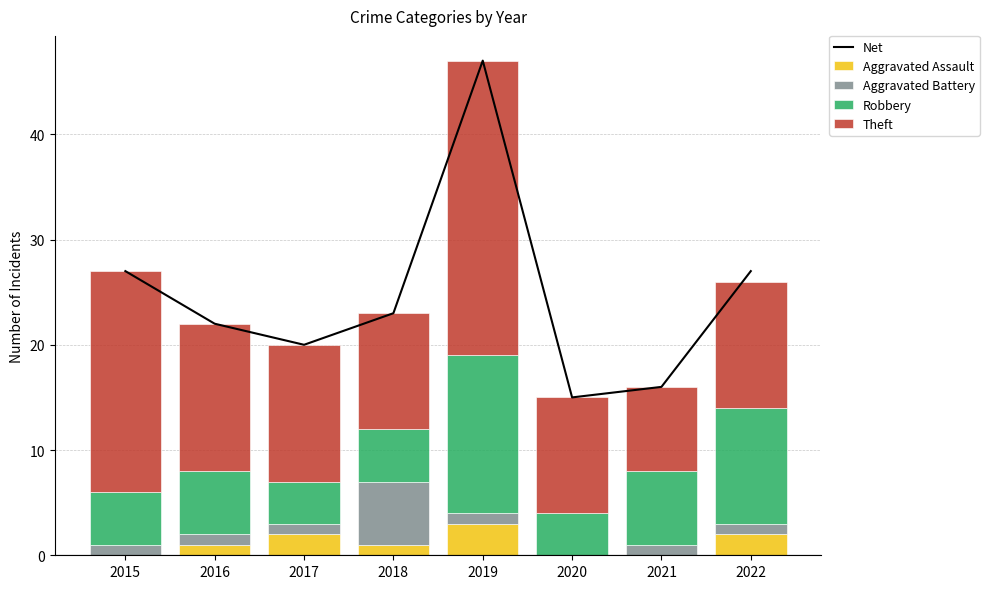

Is the value of Aggravated Assault at 2021 greater than the value of Aggravated Battery at 2017?

No